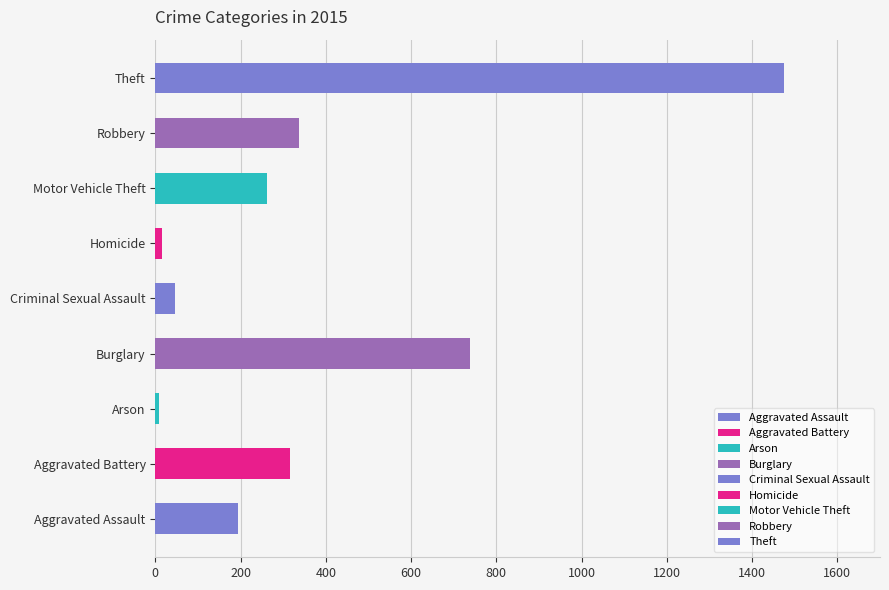

Where is the data nearest to the value 741?

Burglary